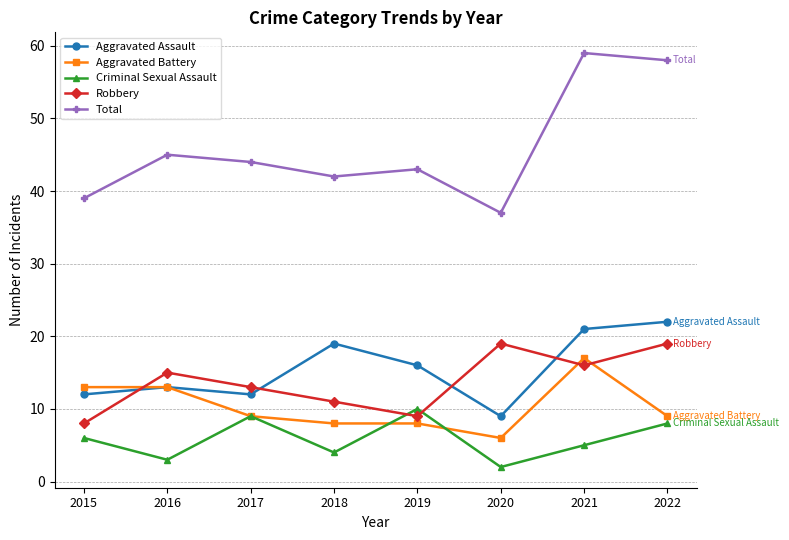

How many values in the Criminal Sexual Assault series are below 6?

4